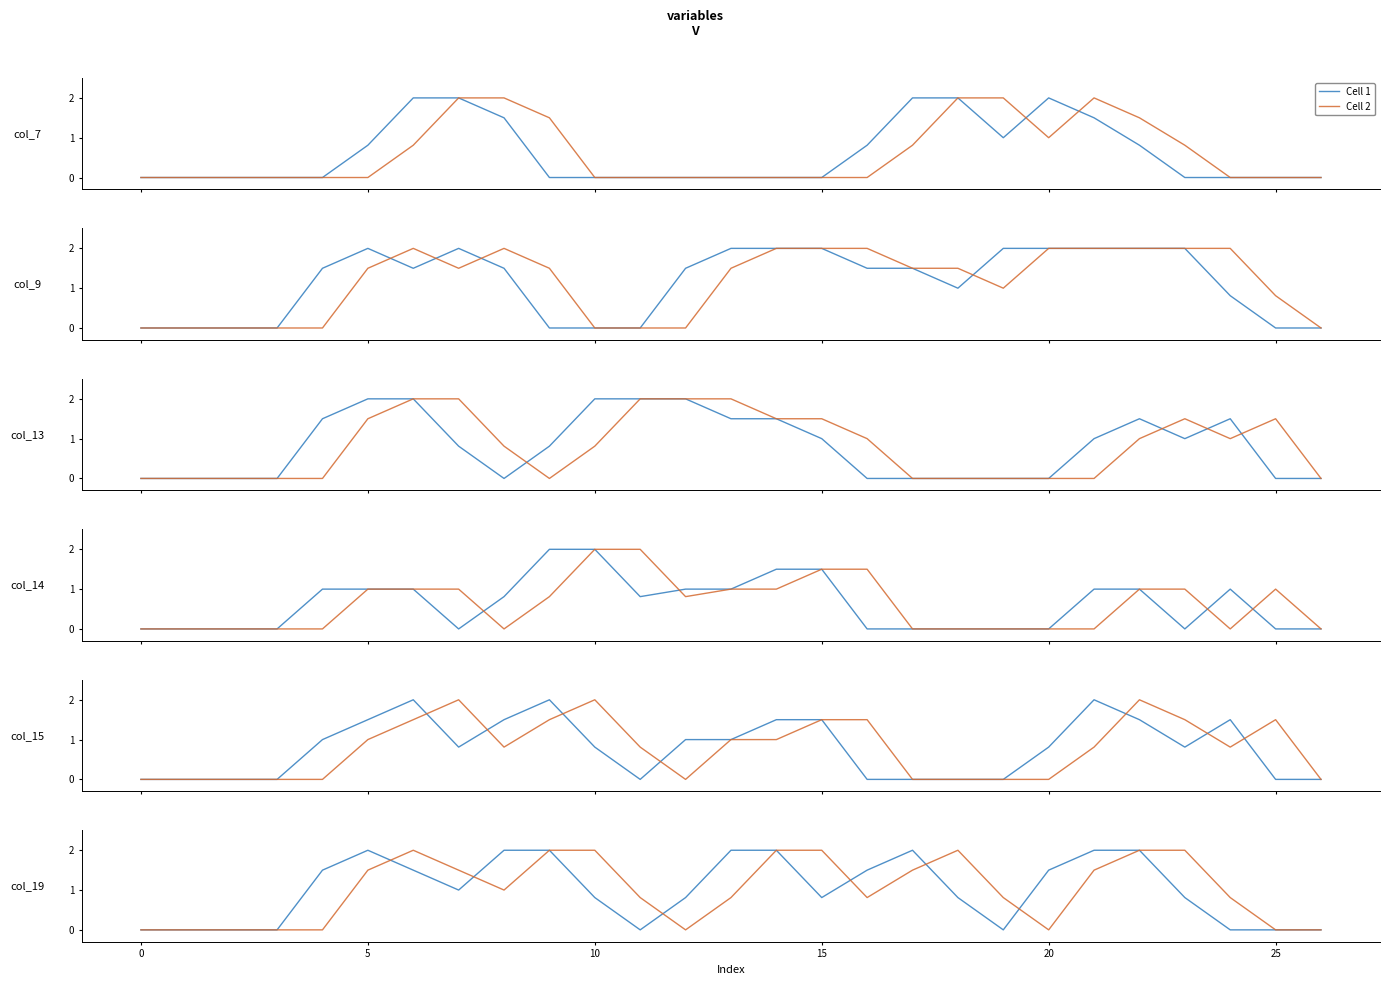

Rank the series at 0 from highest to lowest value.

Cell 1, Cell 2